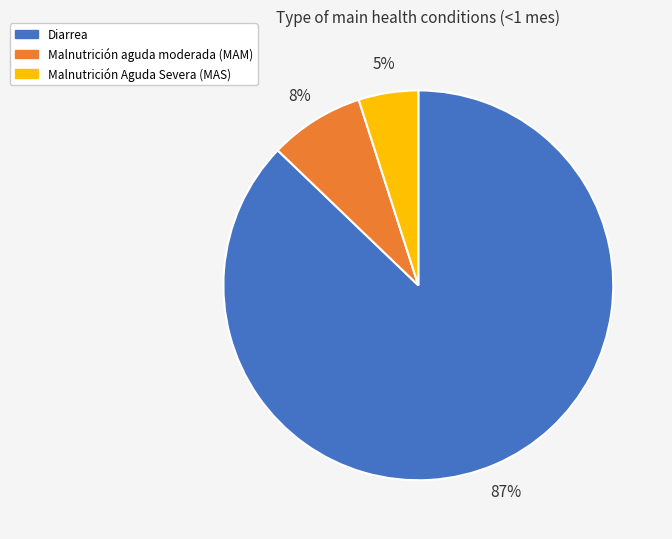

Do Diarrea and Malnutrición Aguda Severa (MAS) together represent more than half of the pie?

Yes